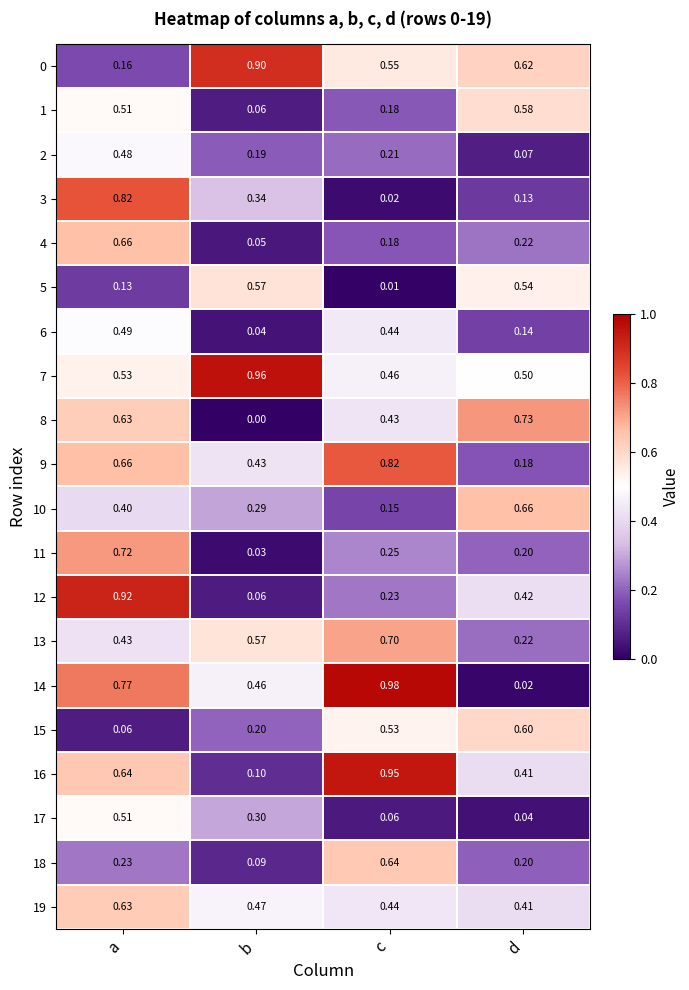

Which series has the largest range (max minus min)?

14